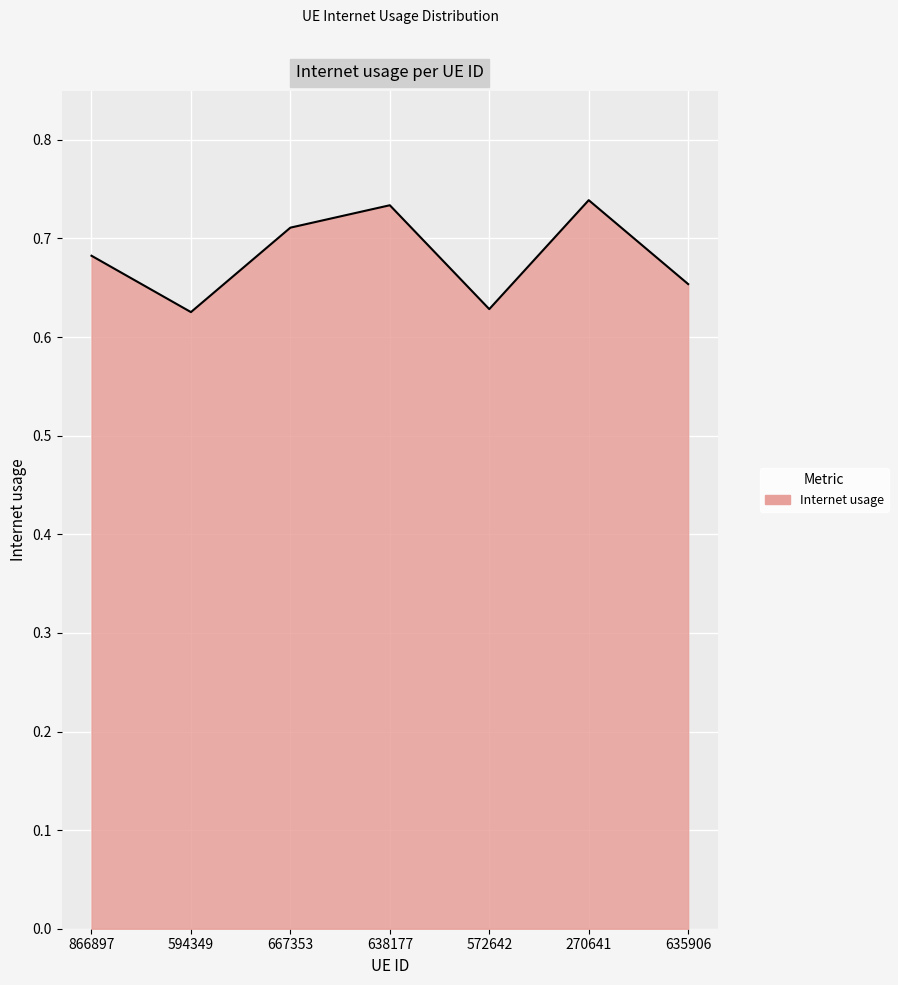

What position from the left is 594349?

2